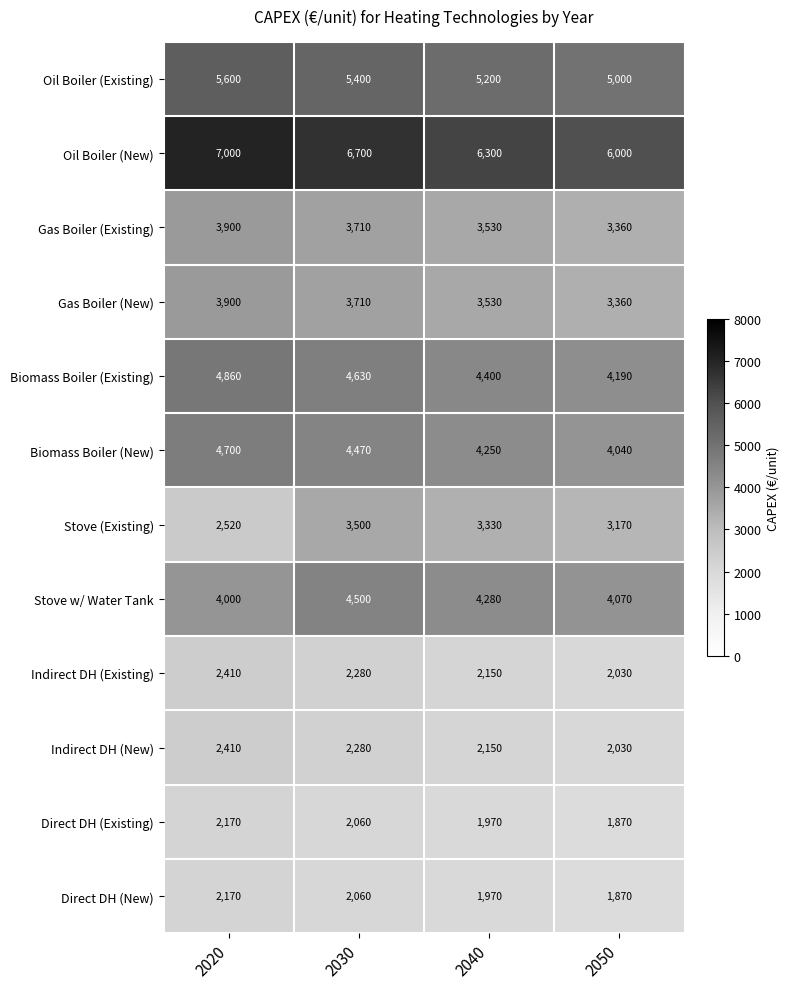

Where is Biomass Boiler (Existing) nearest to the value 4525?

2030